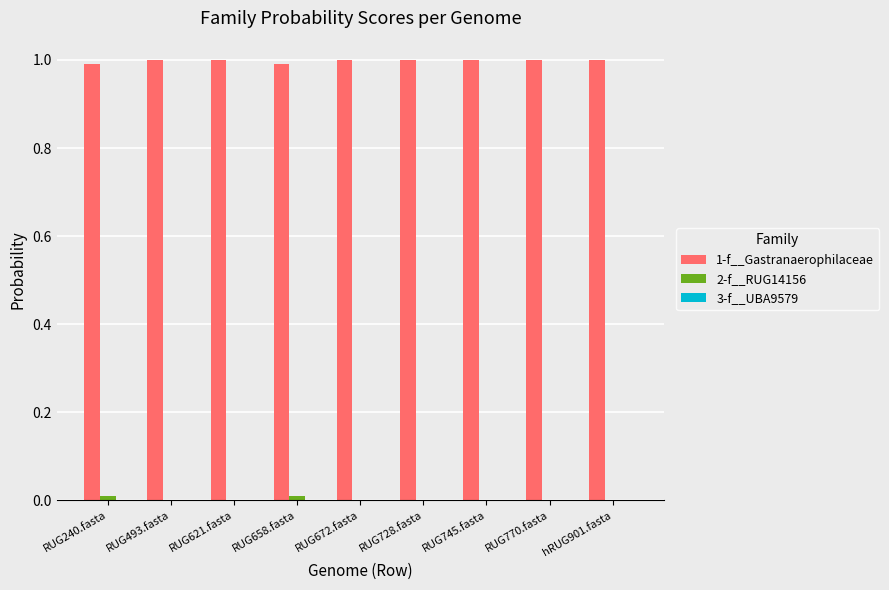

True or false: 1-f__Gastranaerophilaceae has a value of 0.4 at RUG770.fasta.

False